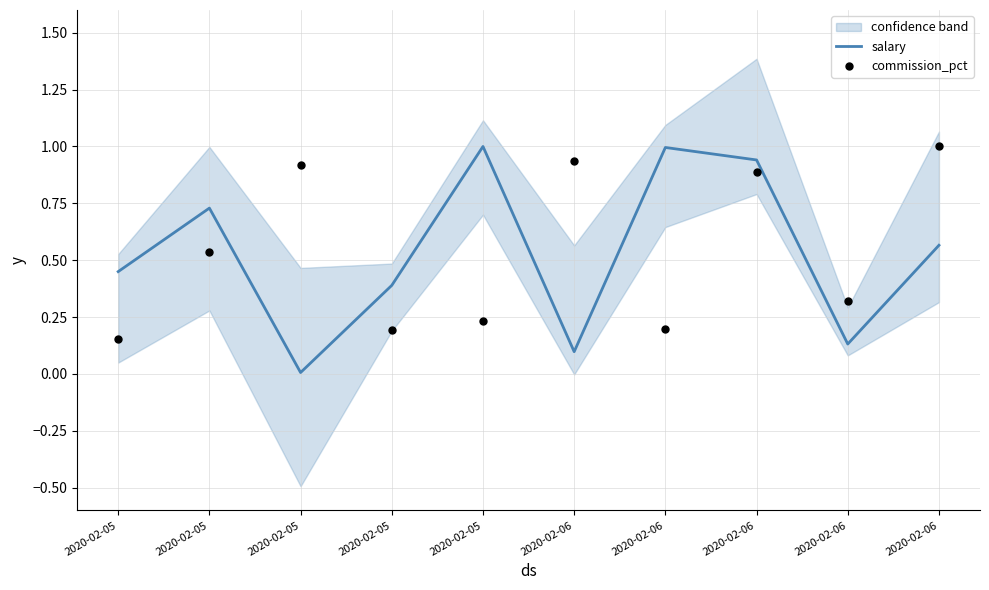

Which series has the largest total across all categories?

commission_pct